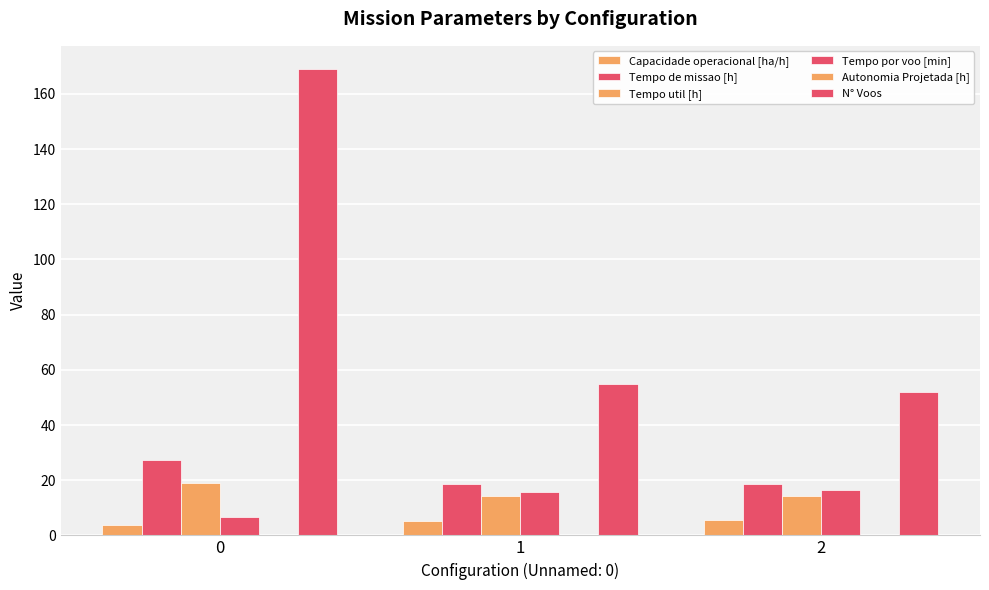

What is the average value of the Capacidade operacional [ha/h] series?

4.8